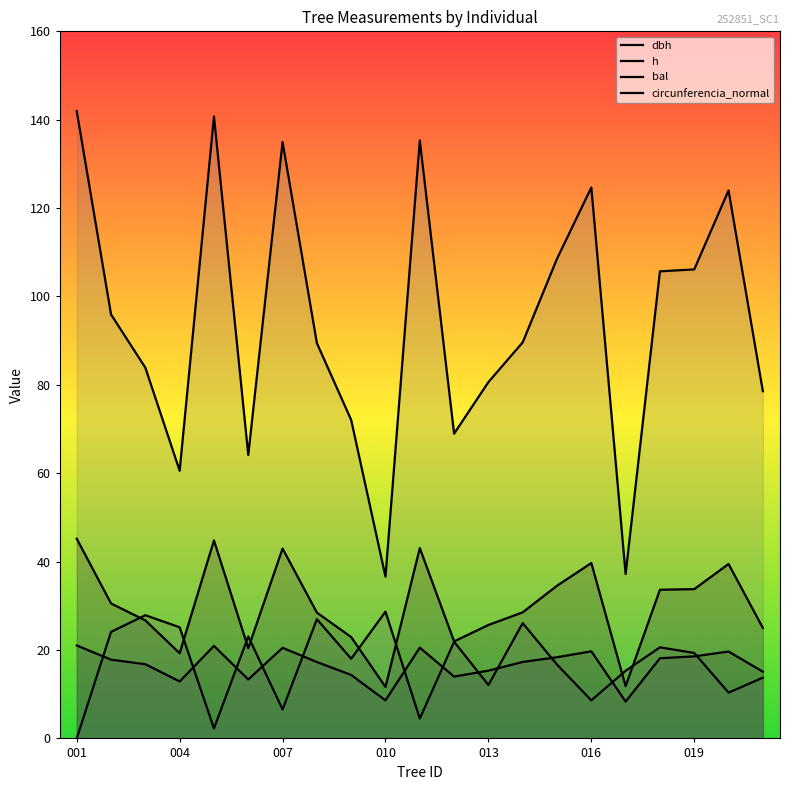

What is the sum of the bal values at 252851013 and 252851005?

14.4